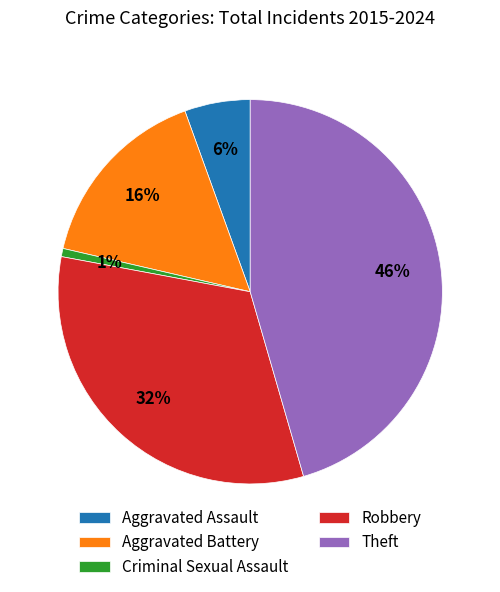

Is Robbery the majority of the pie?

No